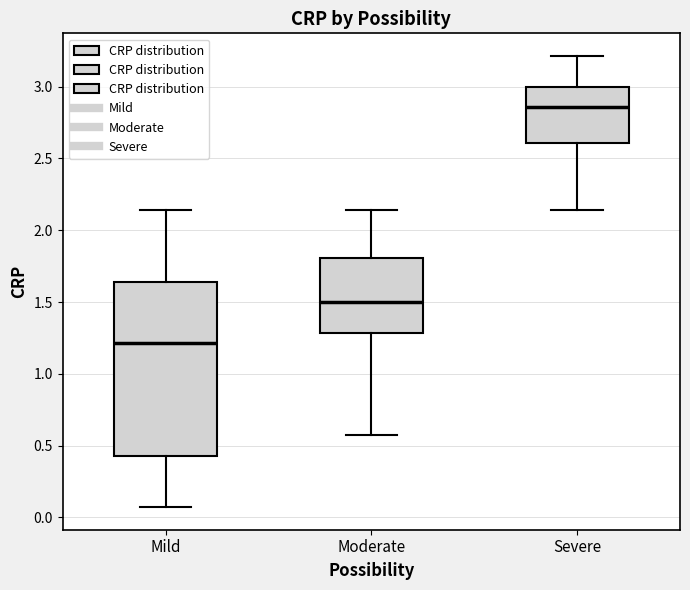

Reading left to right, read every box against the y-axis: the position of its median line, the range the box covers, and the ends of its whiskers. The values are not printed on the chart, so give them approximately, as read against the axis.

Mild: median 1.20, box 0.45 to 1.65, whiskers 0.05 to 2.15
Moderate: median 1.50, box 1.30 to 1.80, whiskers 0.55 to 2.15
Severe: median 2.85, box 2.60 to 3.00, whiskers 2.15 to 3.20